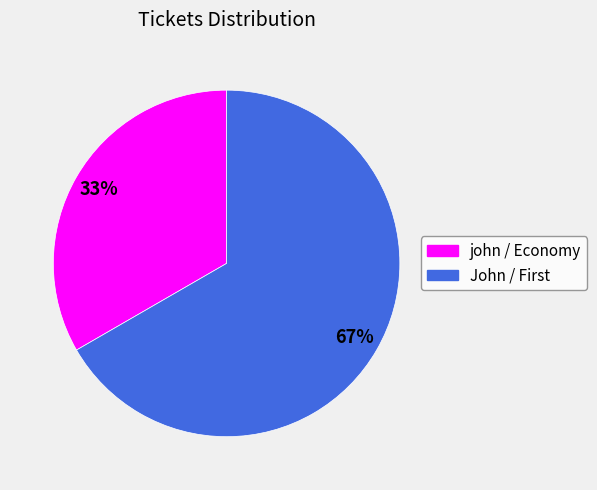

To the nearest percent, what portion does john / Economy represent?

33%